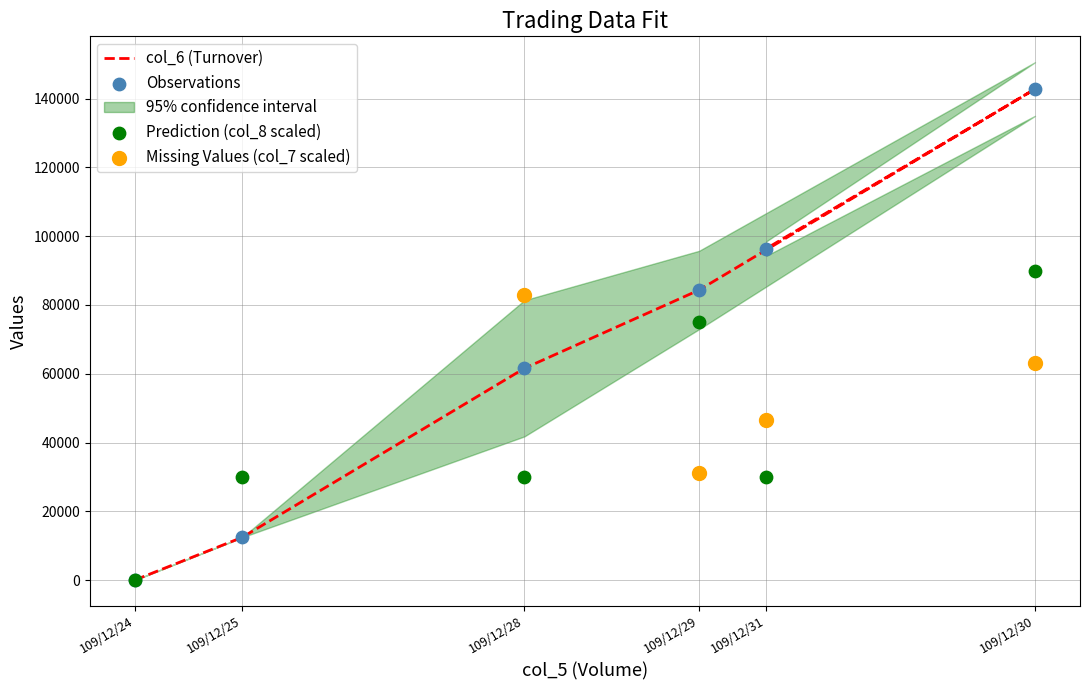

Is the value of col_6 (Turnover) at 109/12/28 greater than the value of Prediction (col_8 scaled) at 109/12/25?

Yes